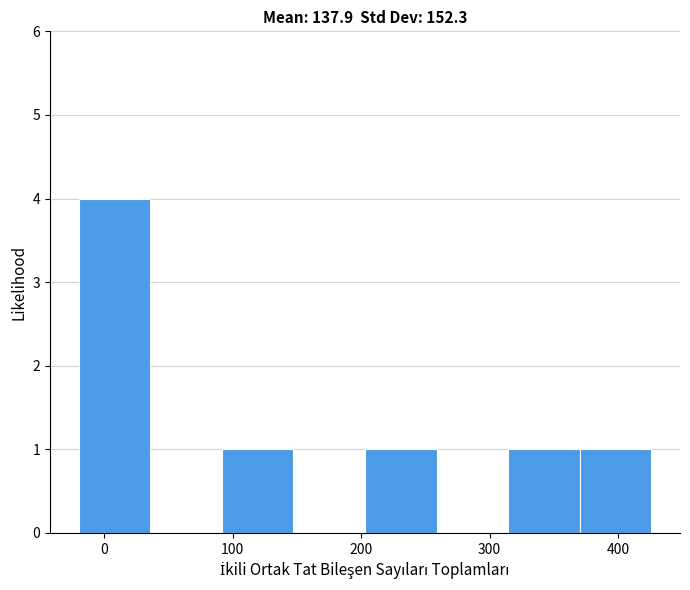

What is the height of the bar covering 90 to 150 on the x-axis? Neither the bar edges nor the heights are printed on the chart, so give them approximately, as read against the axes.

1